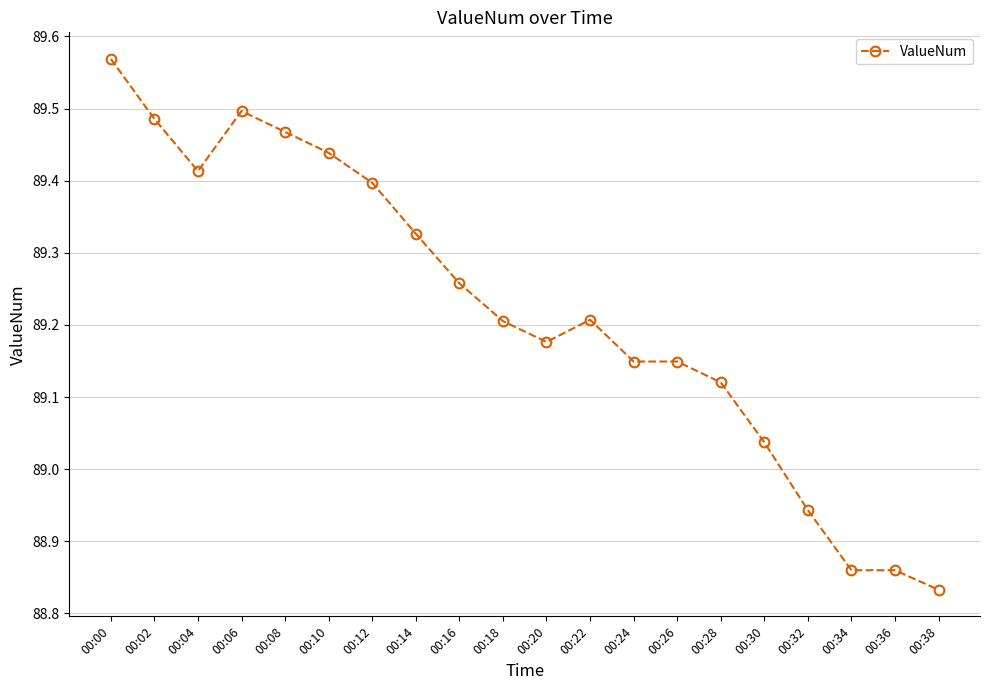

Where is the data nearest to the value 89?

00:30